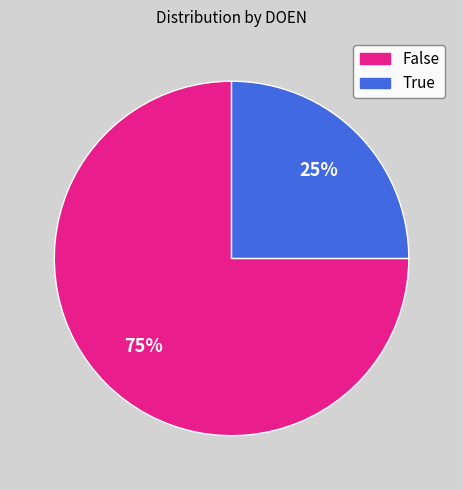

How many segments does this pie chart have?

2